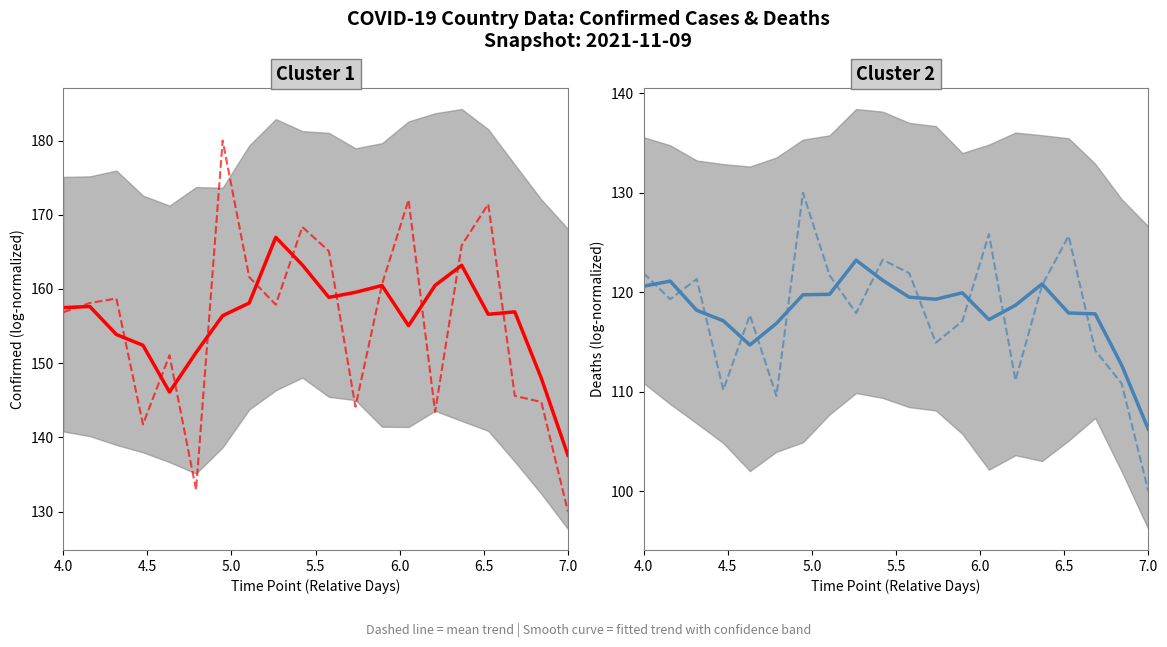

How many values in the Mean trend (Confirmed) series exceed 158?

10